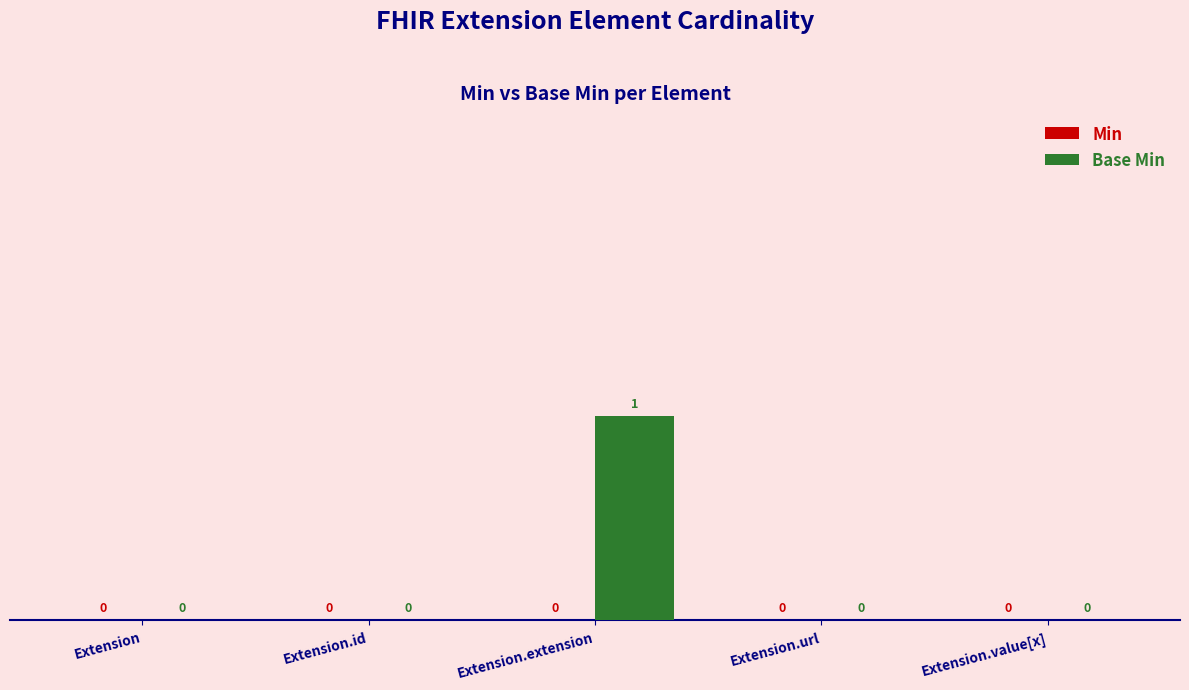

Which label corresponds to the largest value in the chart?

Extension.extension